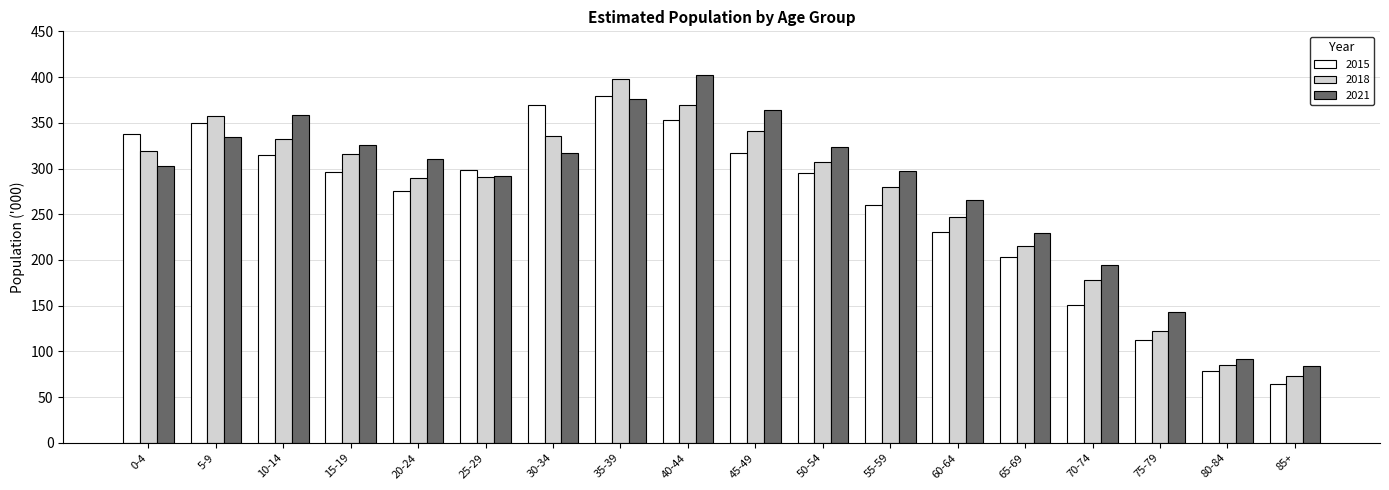

What are all the series names shown in the legend?

2015, 2018, 2021